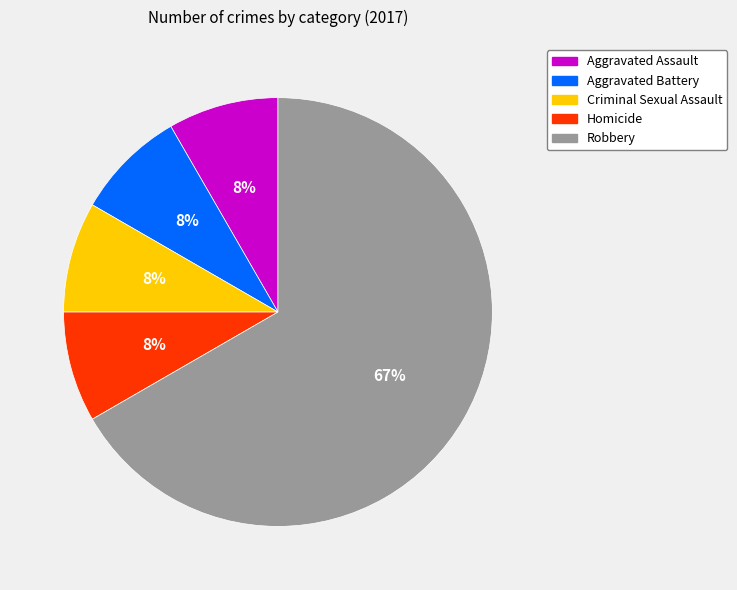

What percentage is the Homicide slice, to the nearest percent?

8%